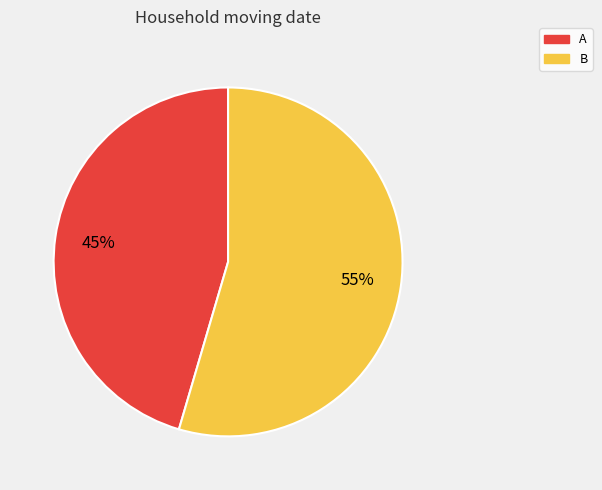

Is there a majority slice in this chart?

Yes